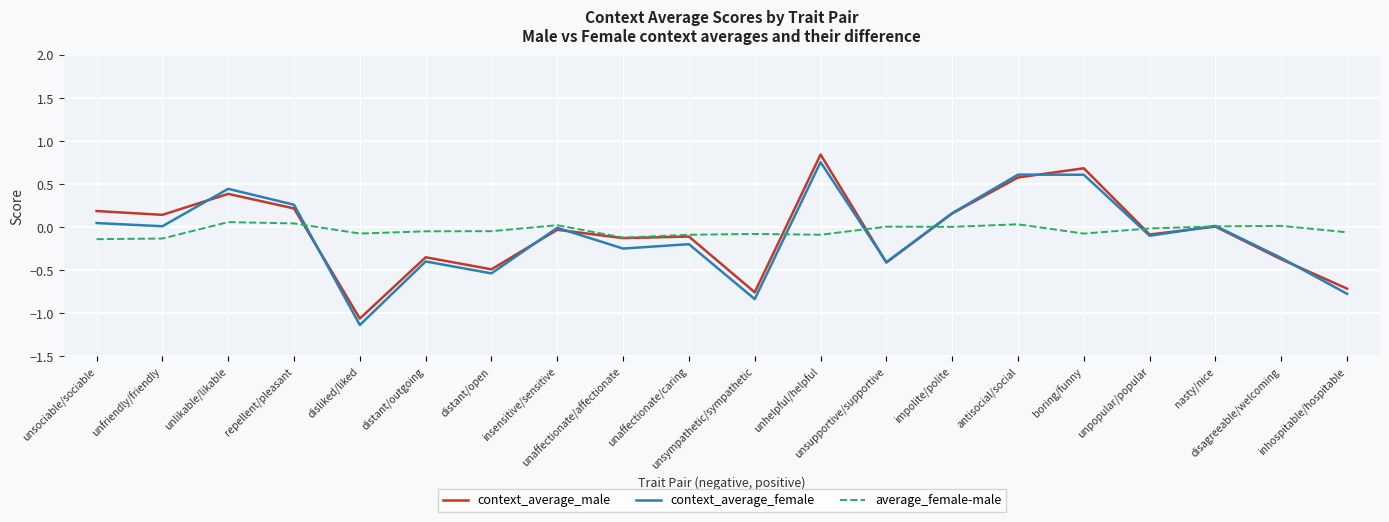

How many series are shown in this chart?

3